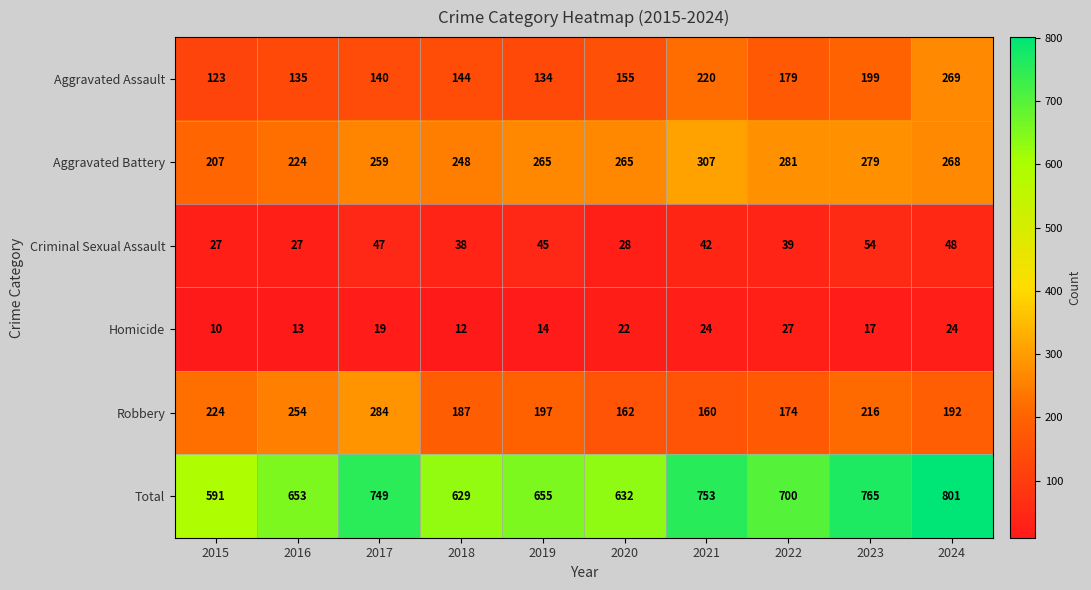

Rank the series by their maximum value, from highest to lowest.

Total, Aggravated Battery, Robbery, Aggravated Assault, Criminal Sexual Assault, Homicide